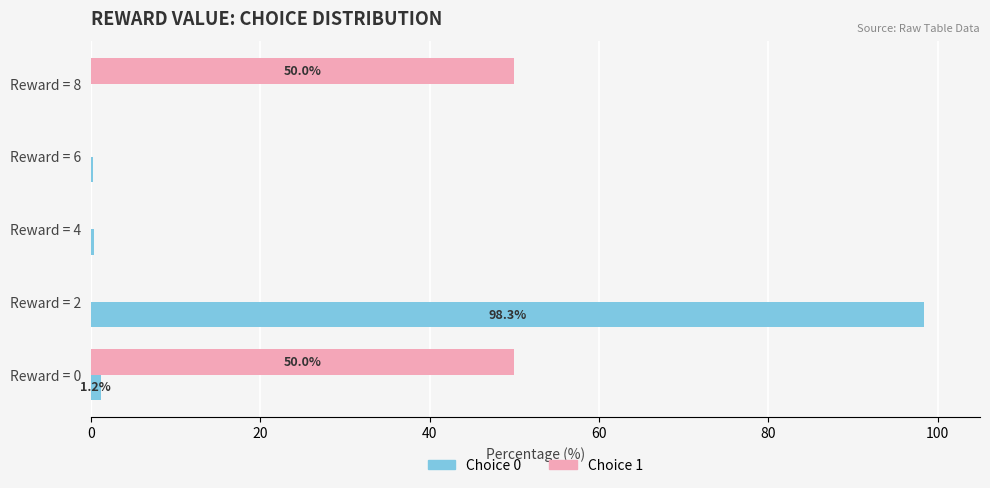

What is the maximum value for Choice 1?

50.0